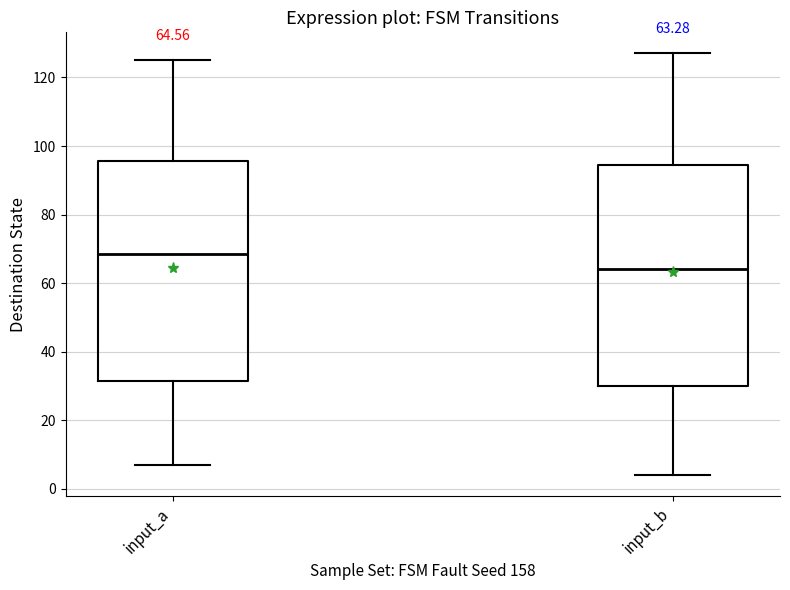

Which box's median line is the highest?

input_a